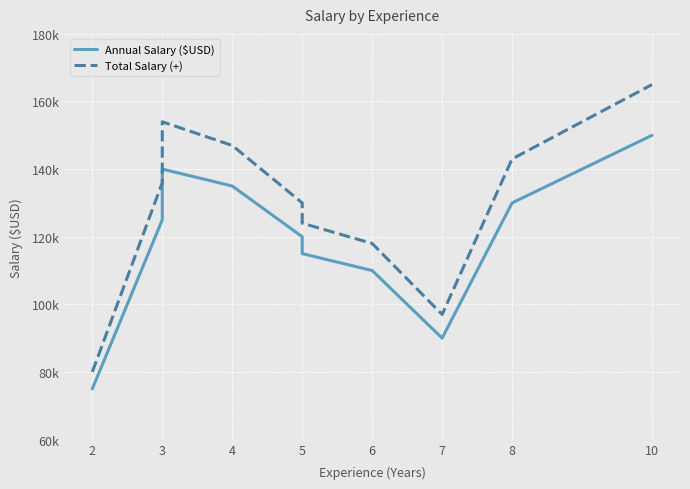

Does the chart display data point markers on the line(s)?

No